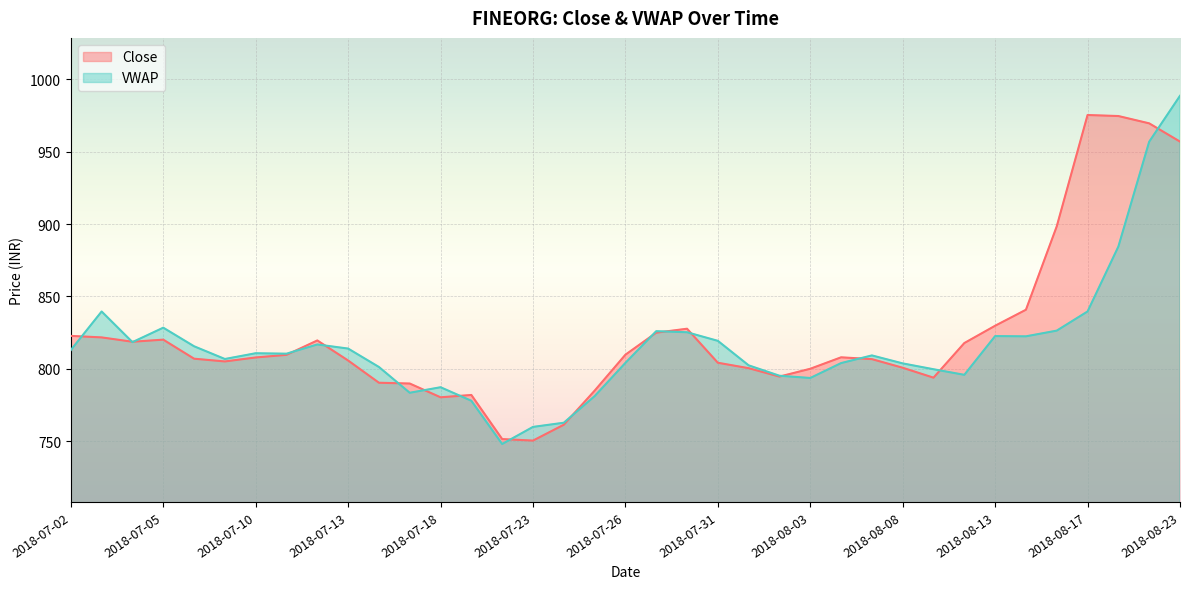

Does the chart display data point markers on the line(s)?

No